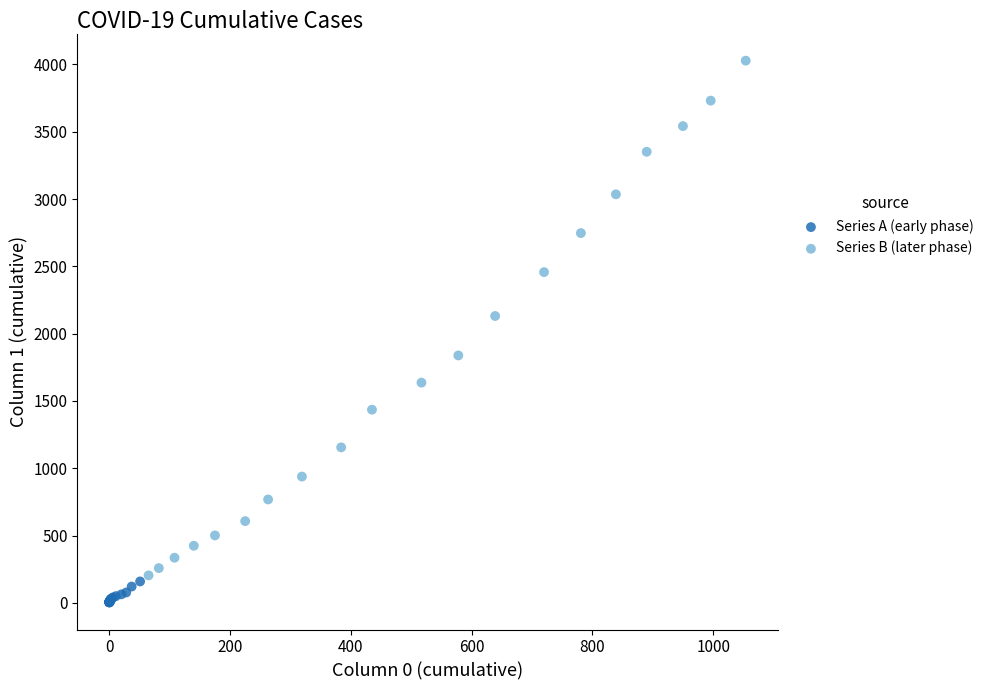

What are all the series names shown in the legend?

Series A (early phase), Series B (later phase)